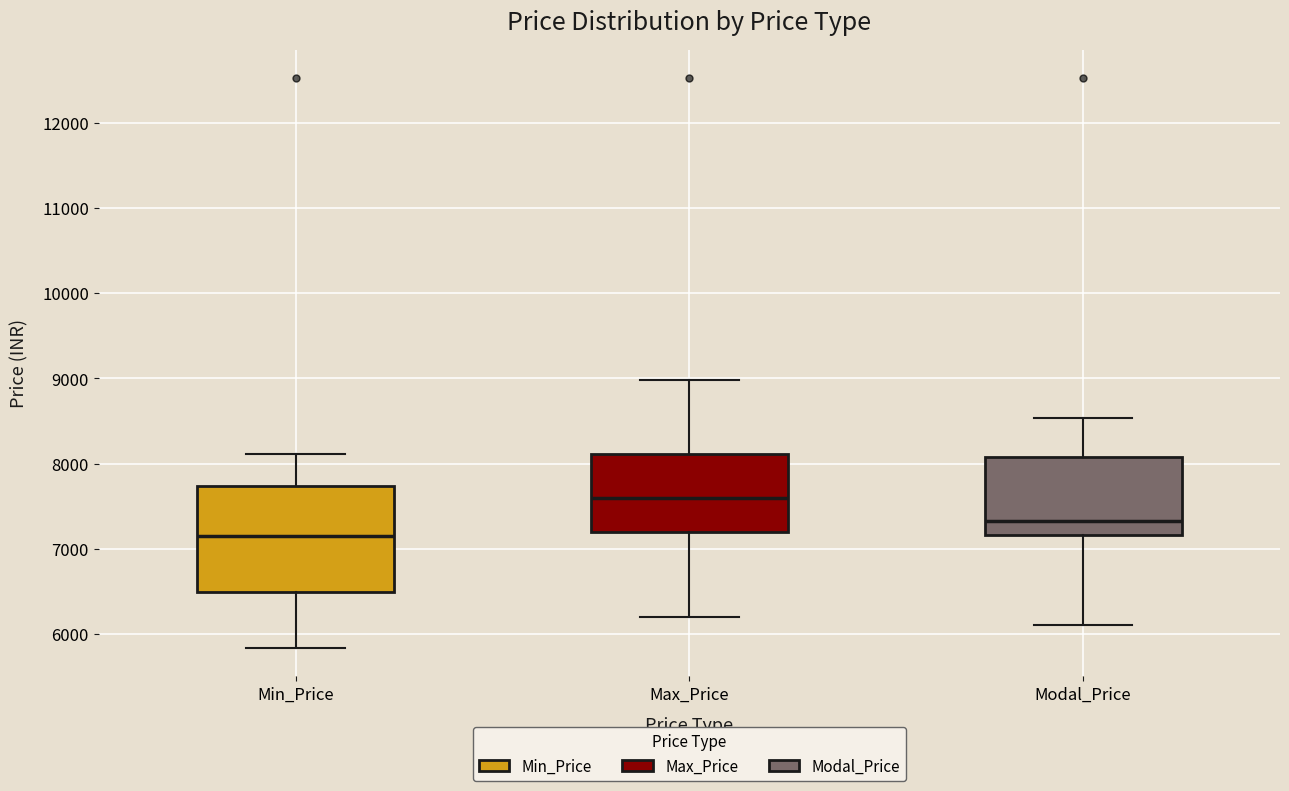

Which box is the tallest, from its lower edge to its upper edge?

Min_Price